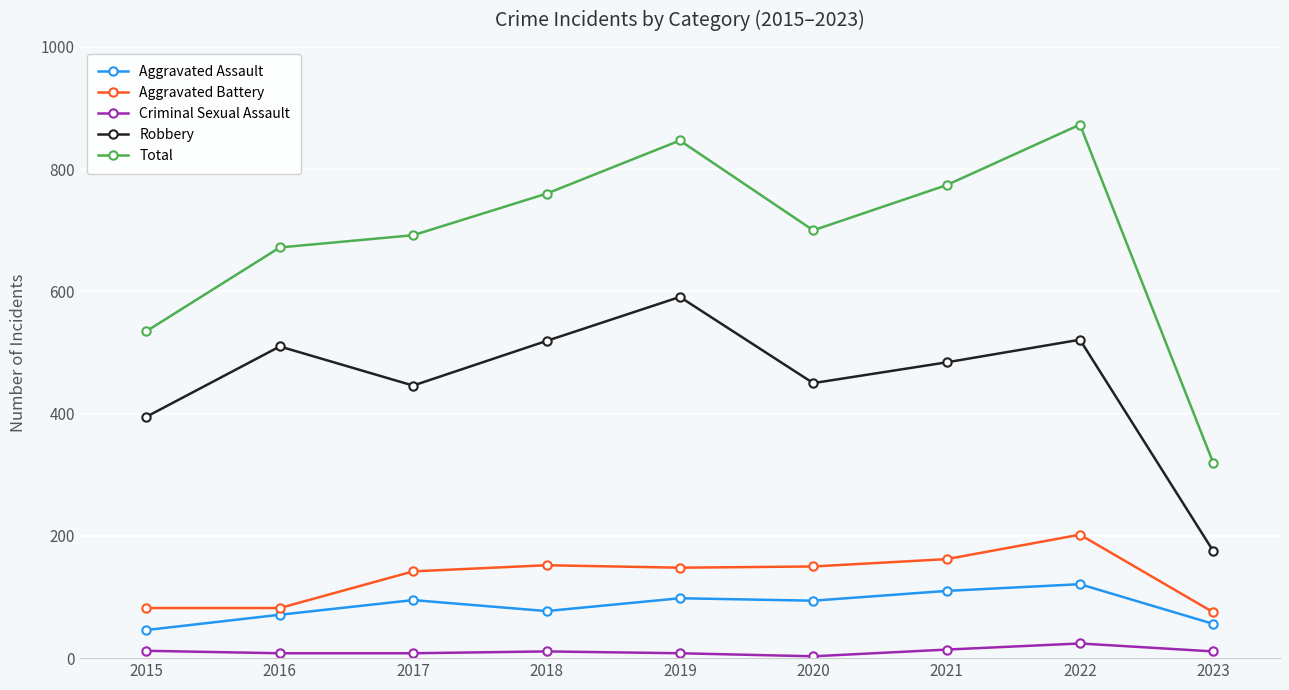

True or false: Aggravated Assault and Total cross at least once.

False